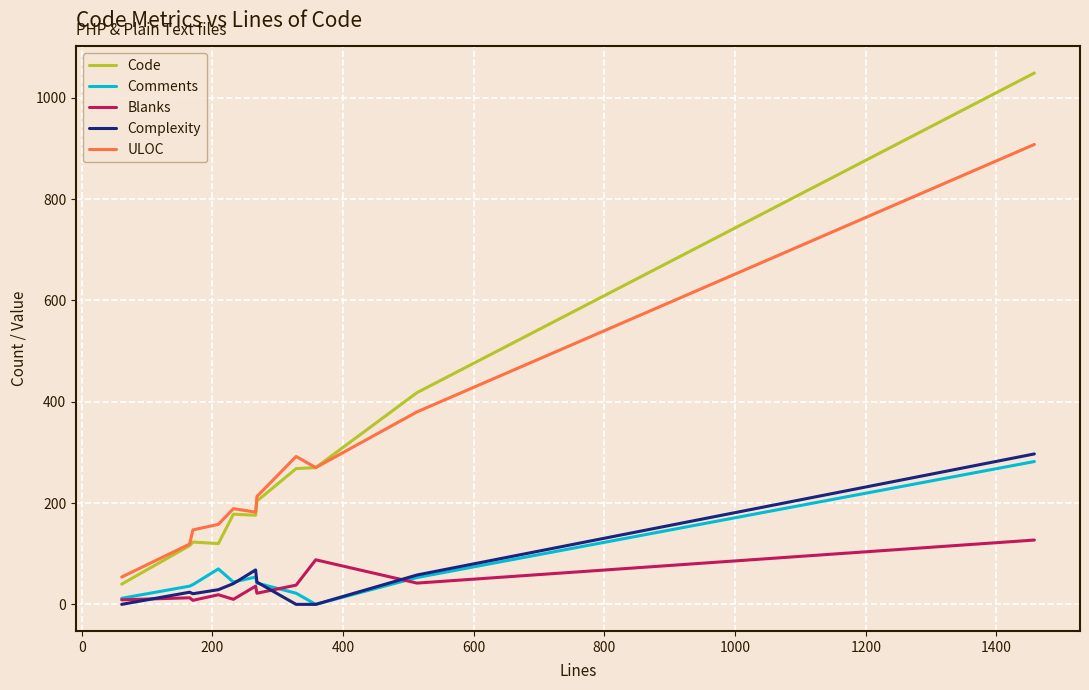

What is the maximum value shown in the chart?

1049